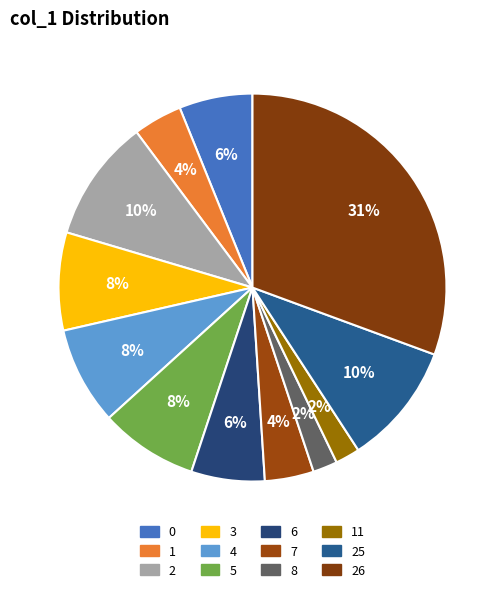

The 3 slice represents 8% of the pie. True or false?

True